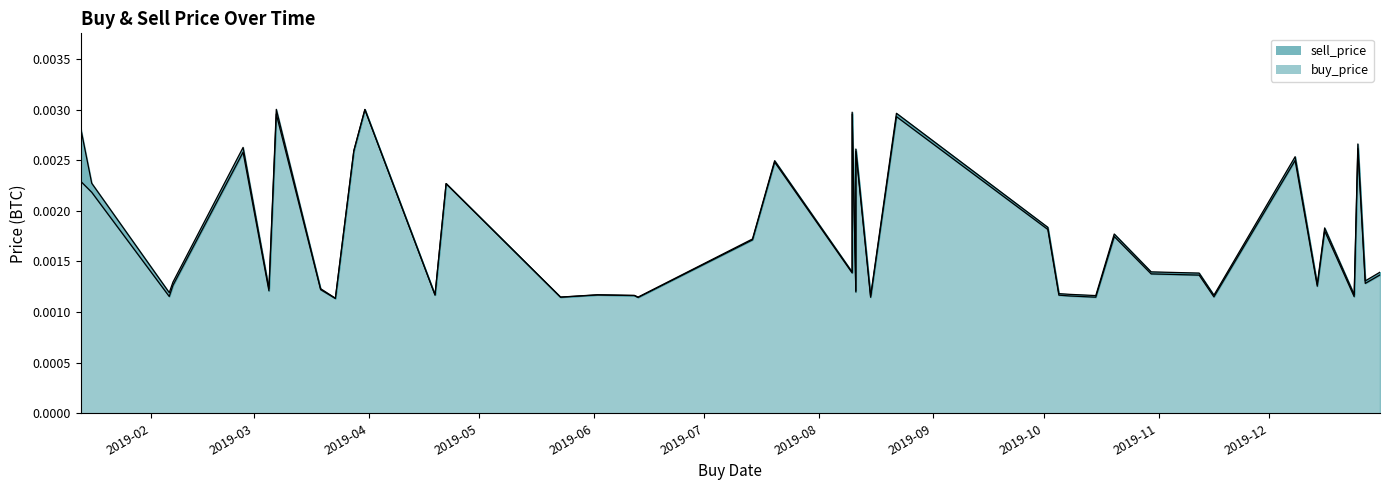

What is the label of the 14th point from the right?

2019-10-05